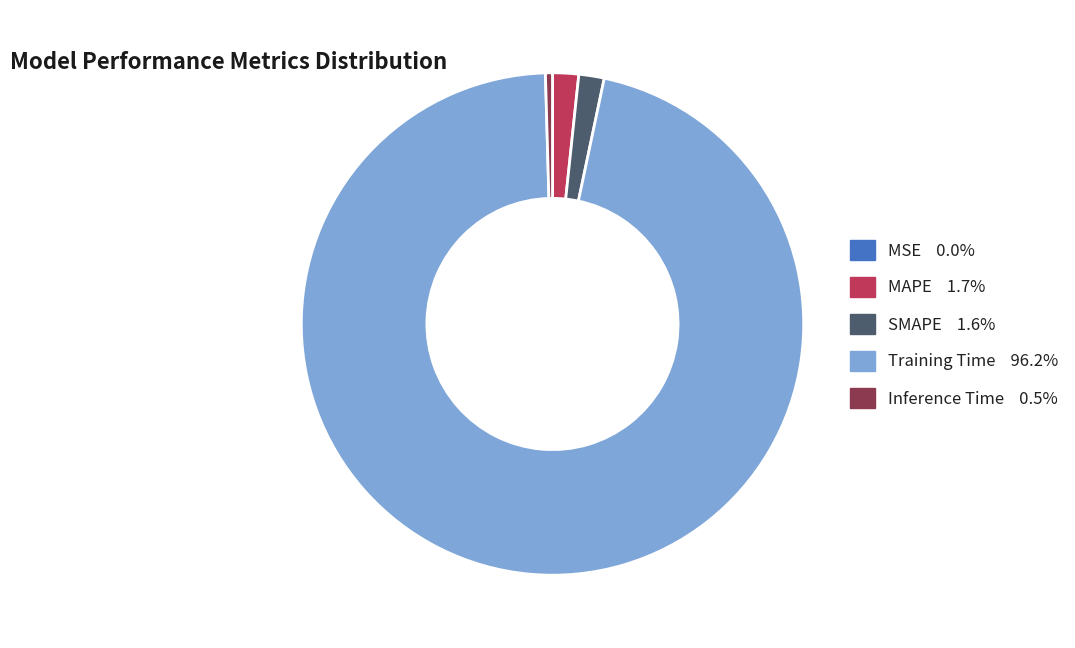

What is the largest slice in the pie chart?

Training Time